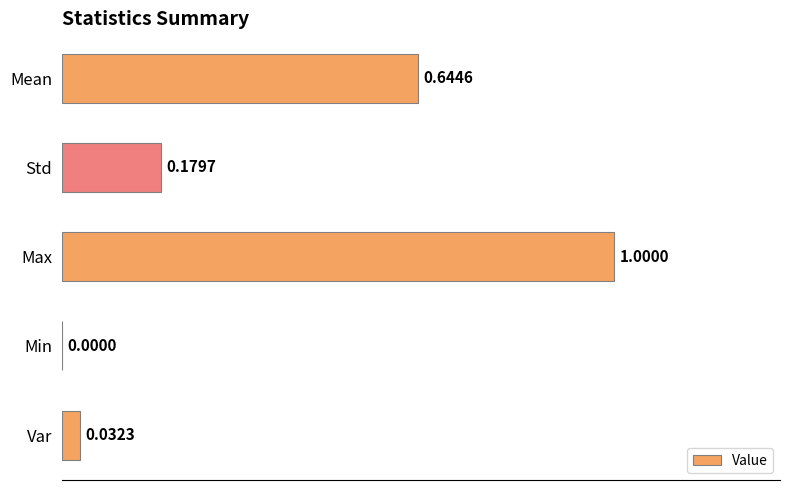

Are the bars horizontal?

Yes